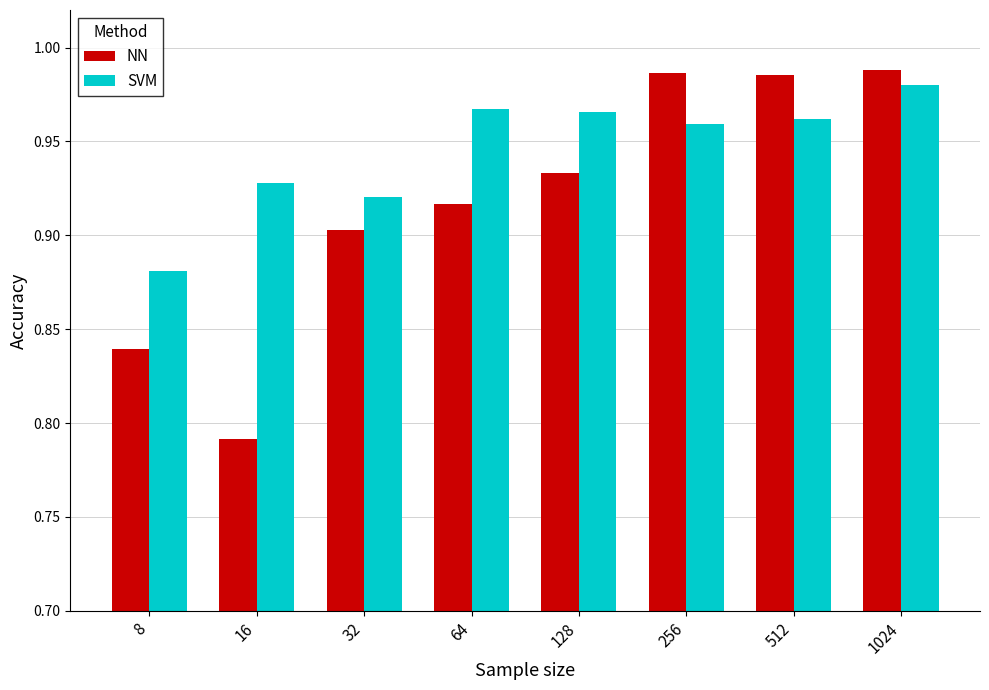

How many distinct data groups are displayed?

2